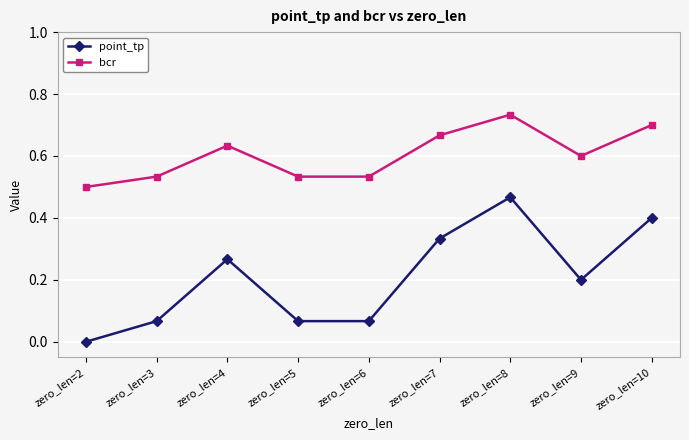

The value of bcr at zero_len=6 is 0.5. True or false?

True